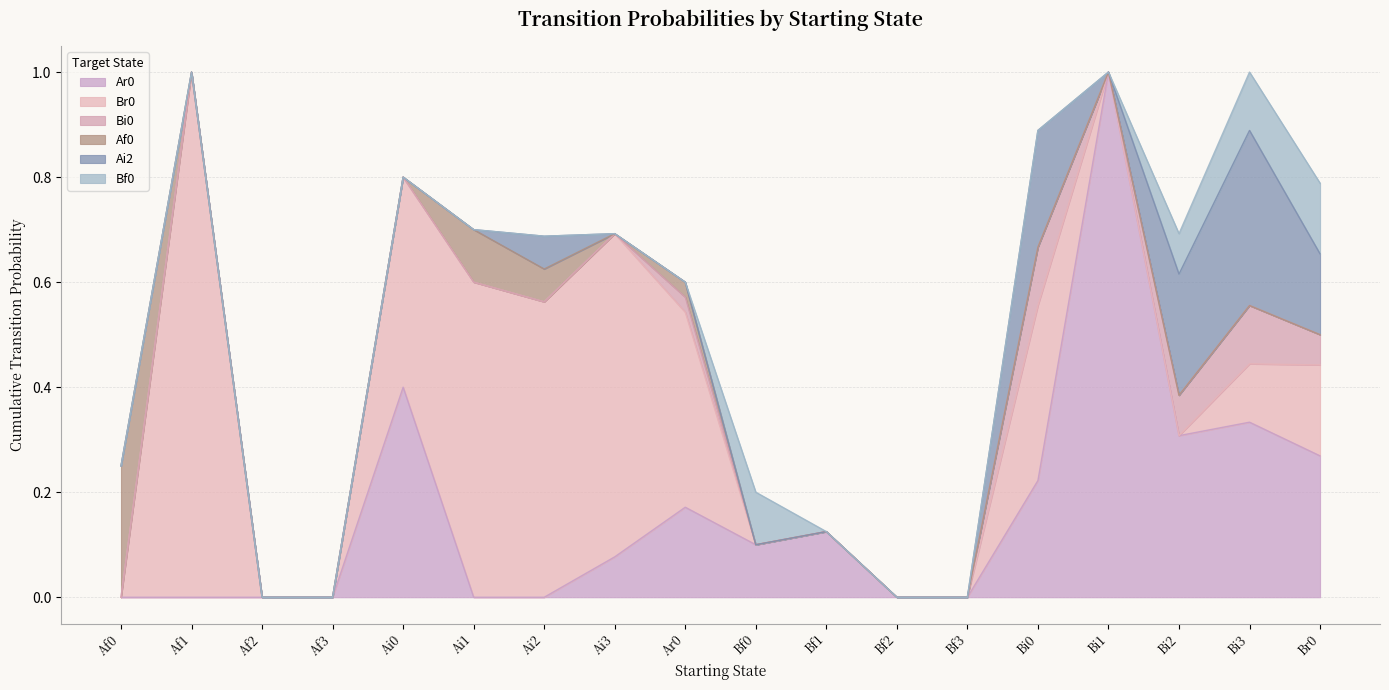

Between Br0 and Bf2, which is larger?

Br0